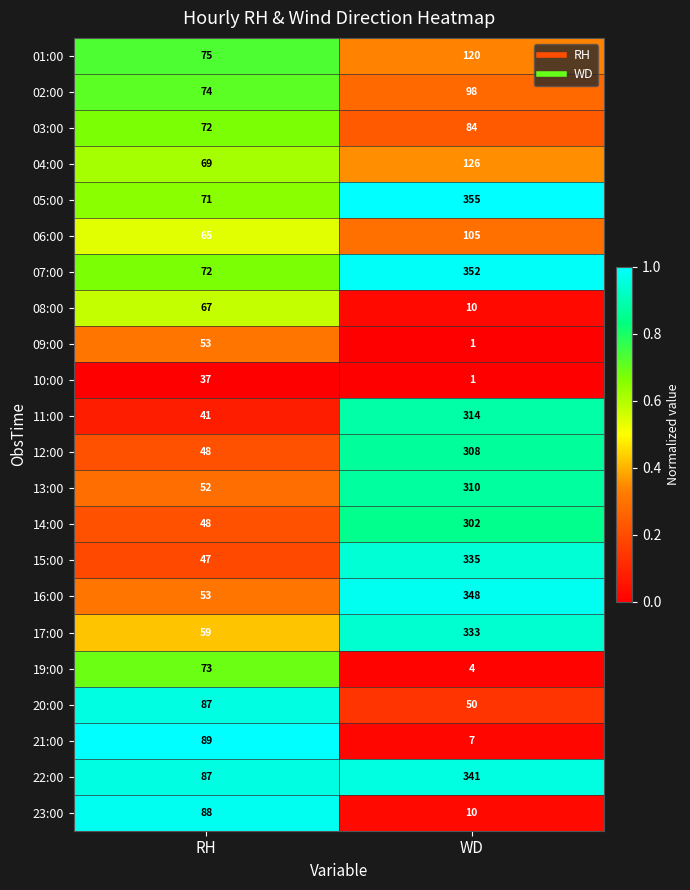

Is it true that 17:00 equals 91 at RH?

False